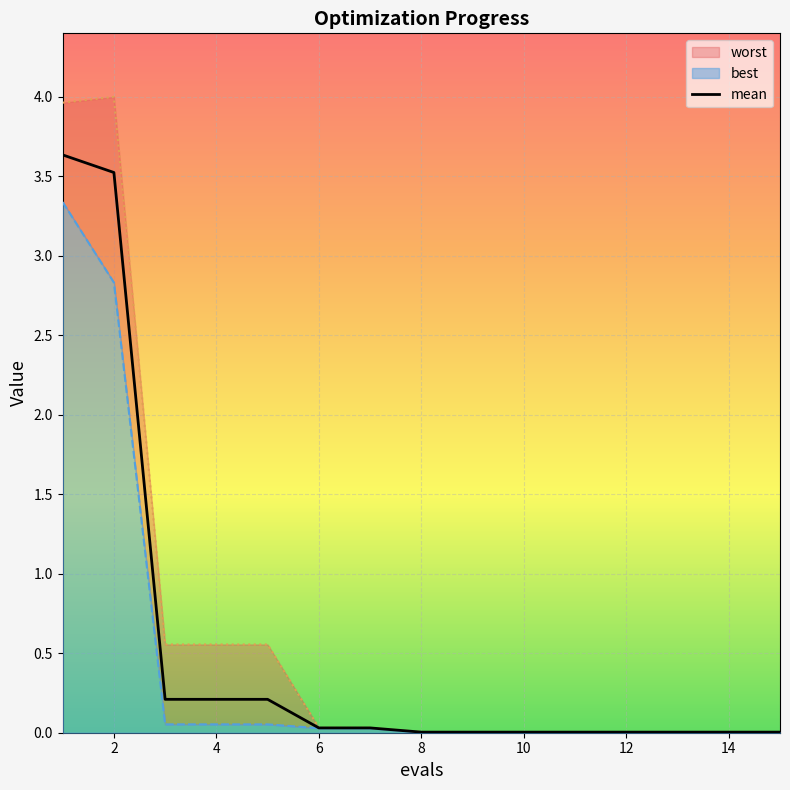

Is it true that the value at 10 is 0.0?

True